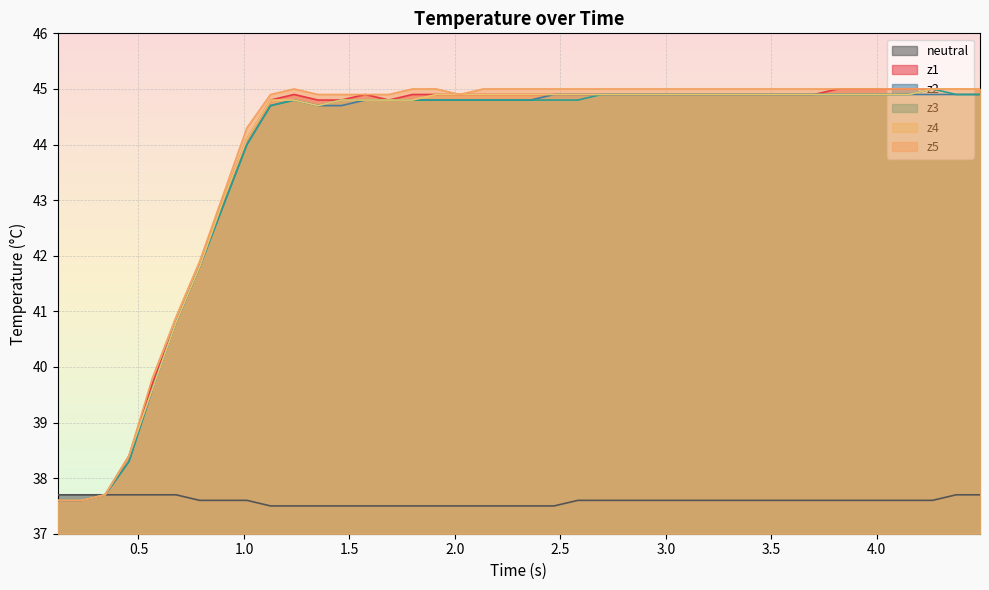

What is the minimum value shown in the chart?

37.5